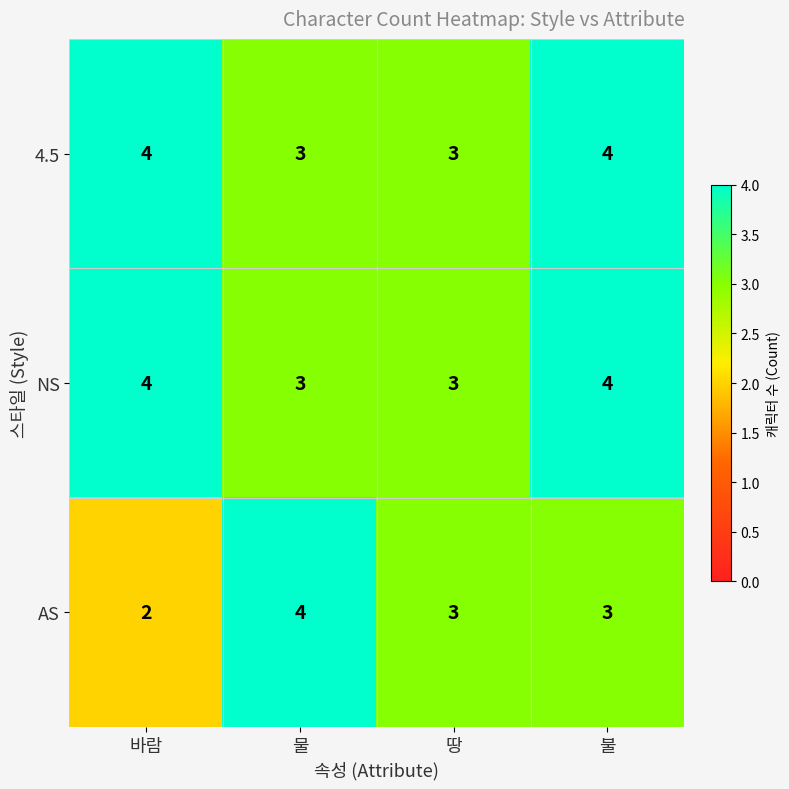

What is the total value across all series at 물?

10